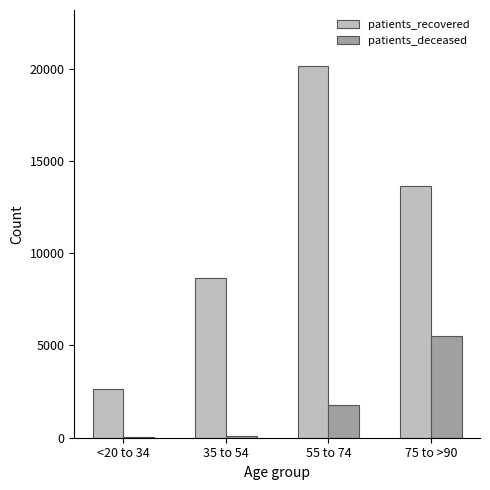

Is it true that patients_deceased equals 1786 at 55 to 74?

True